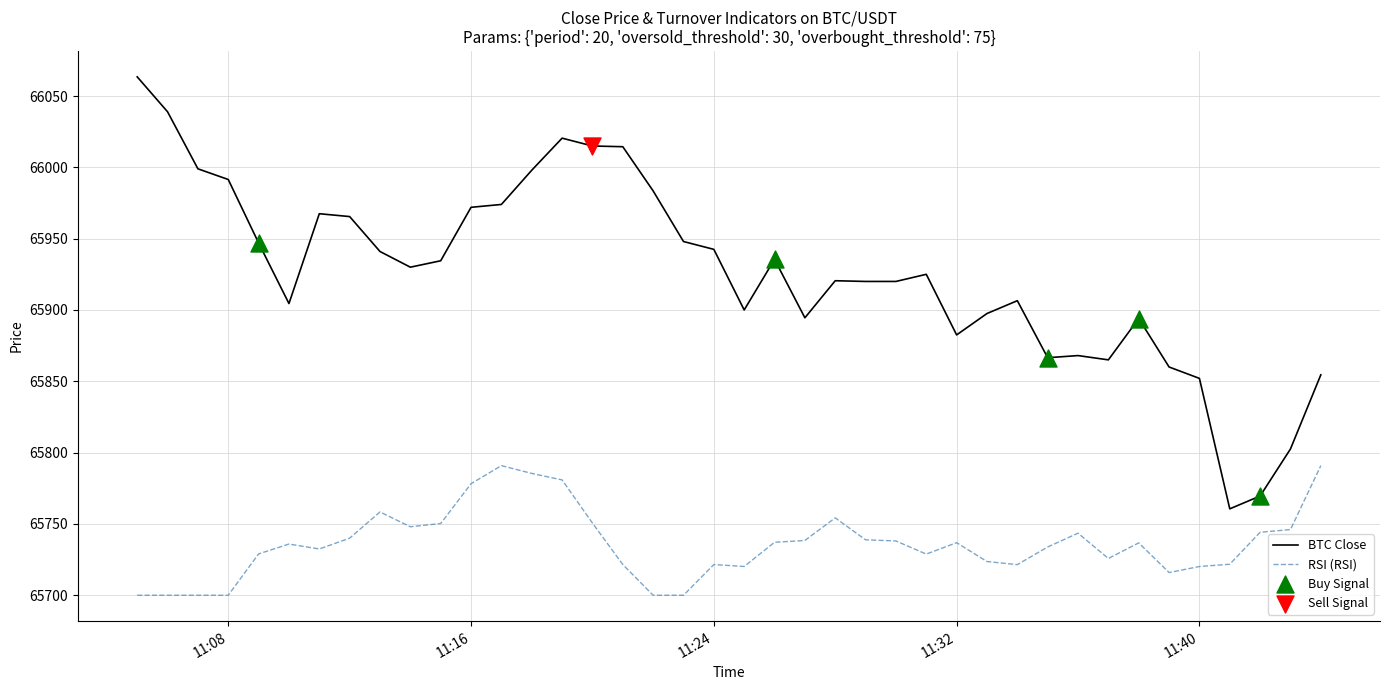

What is the difference between the maximum and minimum values in the BTC Close series?

303.0